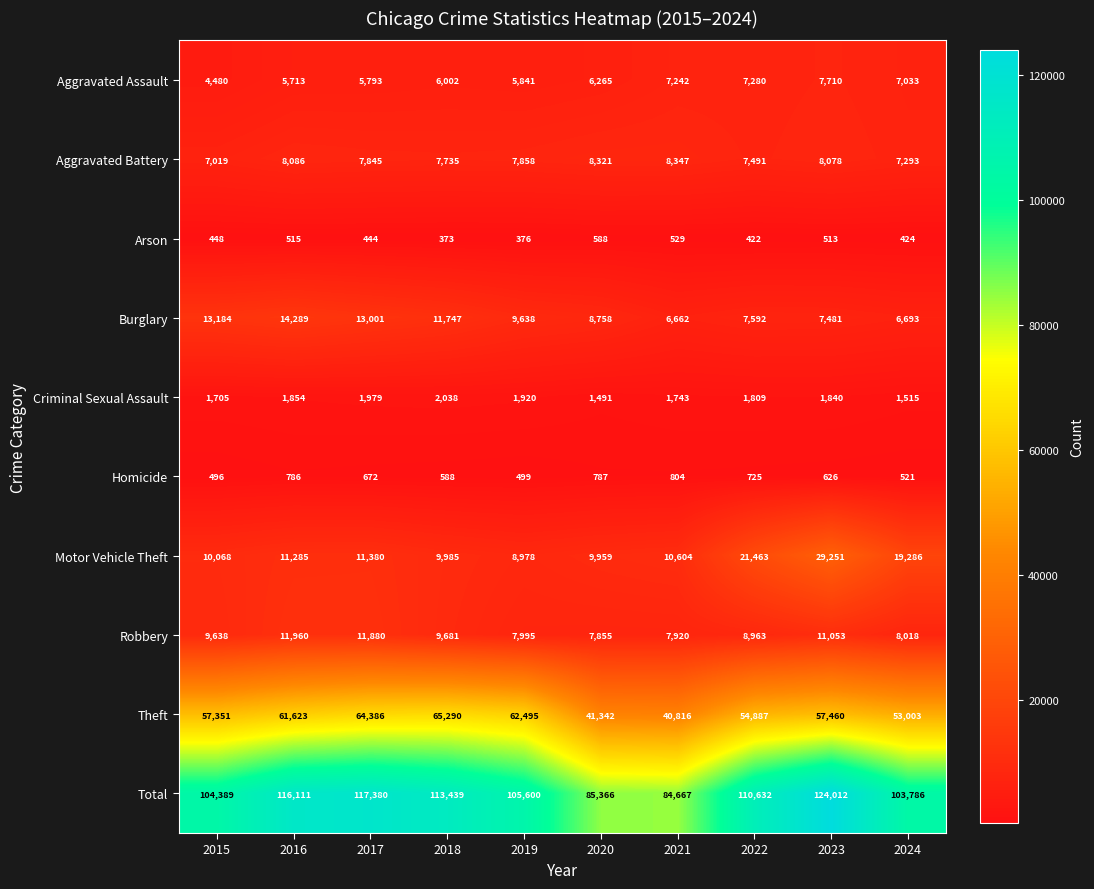

How many values in the Total series are below 110632?

5